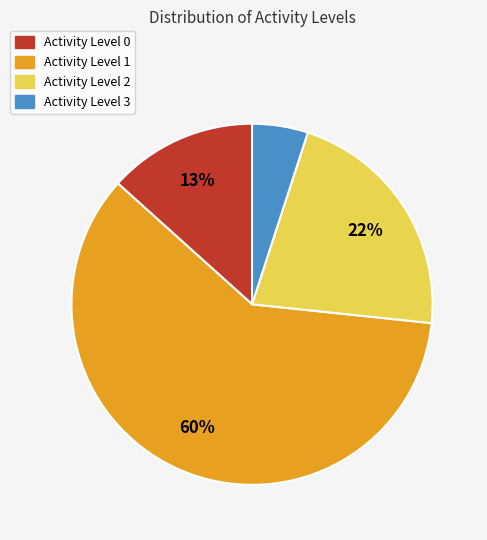

Do Activity Level 1 and Activity Level 0 together represent more than half of the pie?

Yes